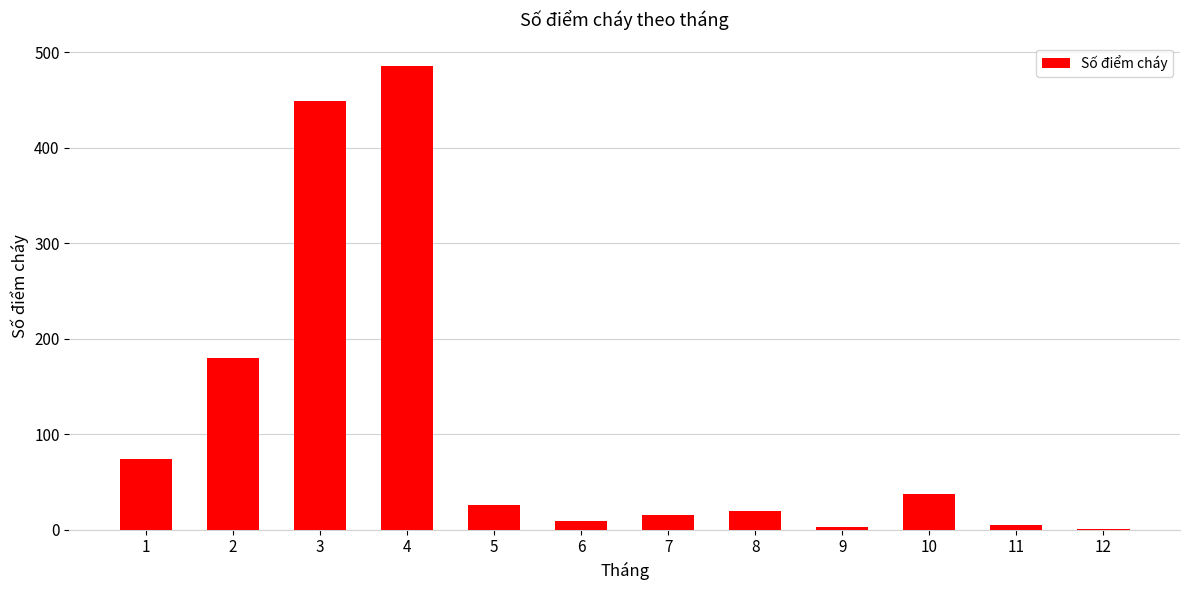

What is the sum of all values?

1304